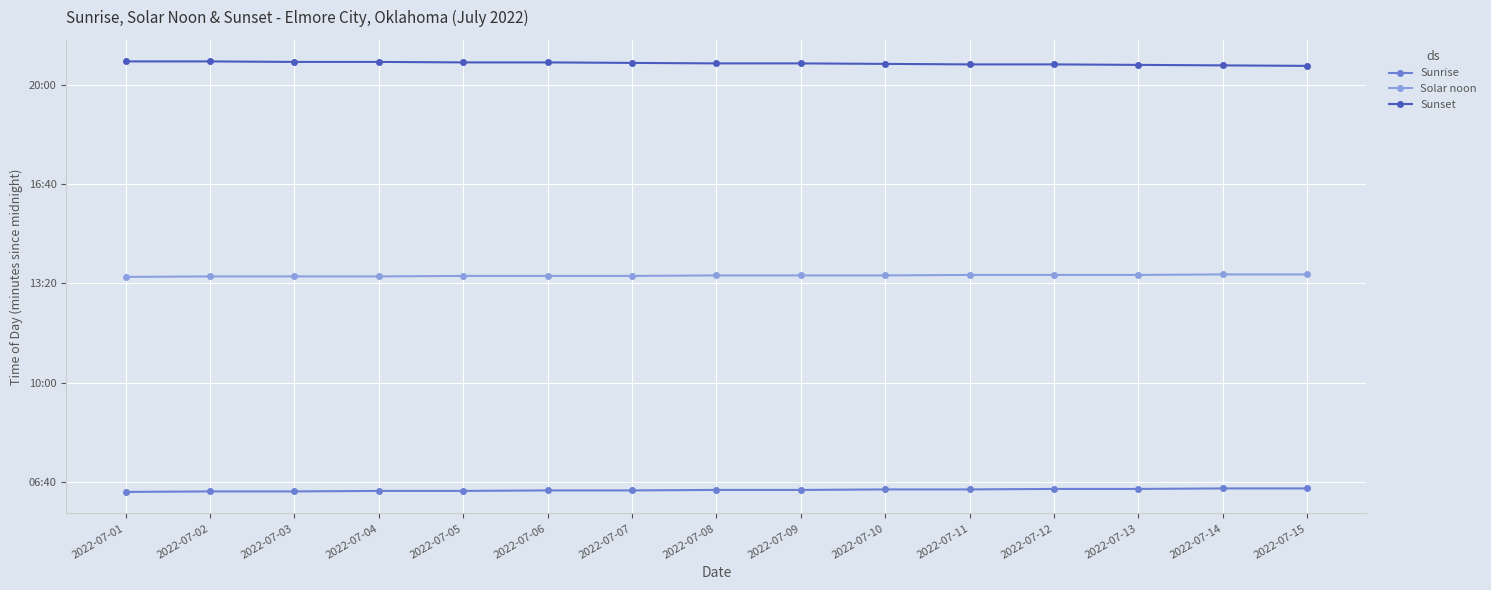

Does the chart have visible grid lines?

Yes